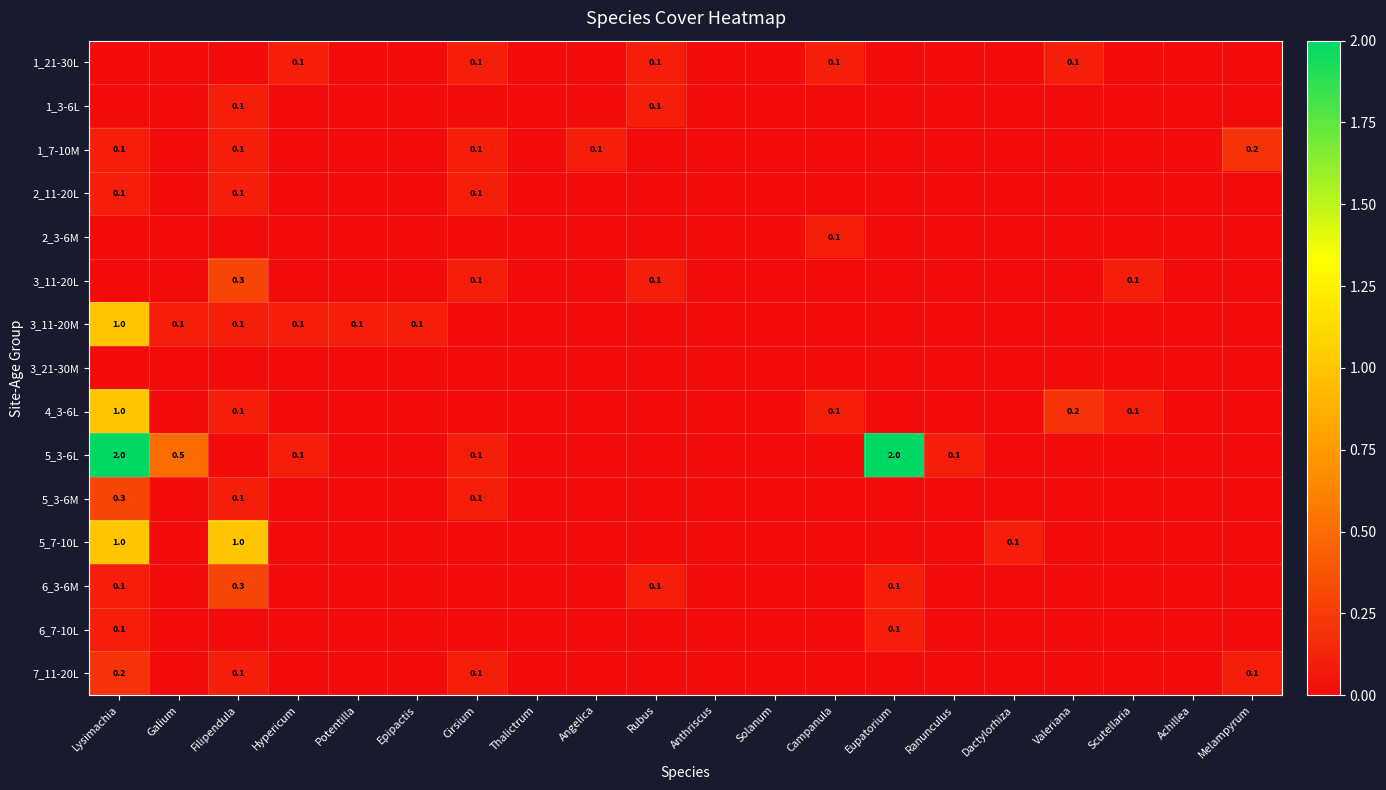

At Valeriana, list the series in order from smallest to largest.

1_3-6L, 1_7-10M, 2_11-20L, 2_3-6M, 3_11-20L, 3_11-20M, 3_21-30M, 5_3-6L, 5_3-6M, 5_7-10L, 6_3-6M, 6_7-10L, 7_11-20L, 1_21-30L, 4_3-6L